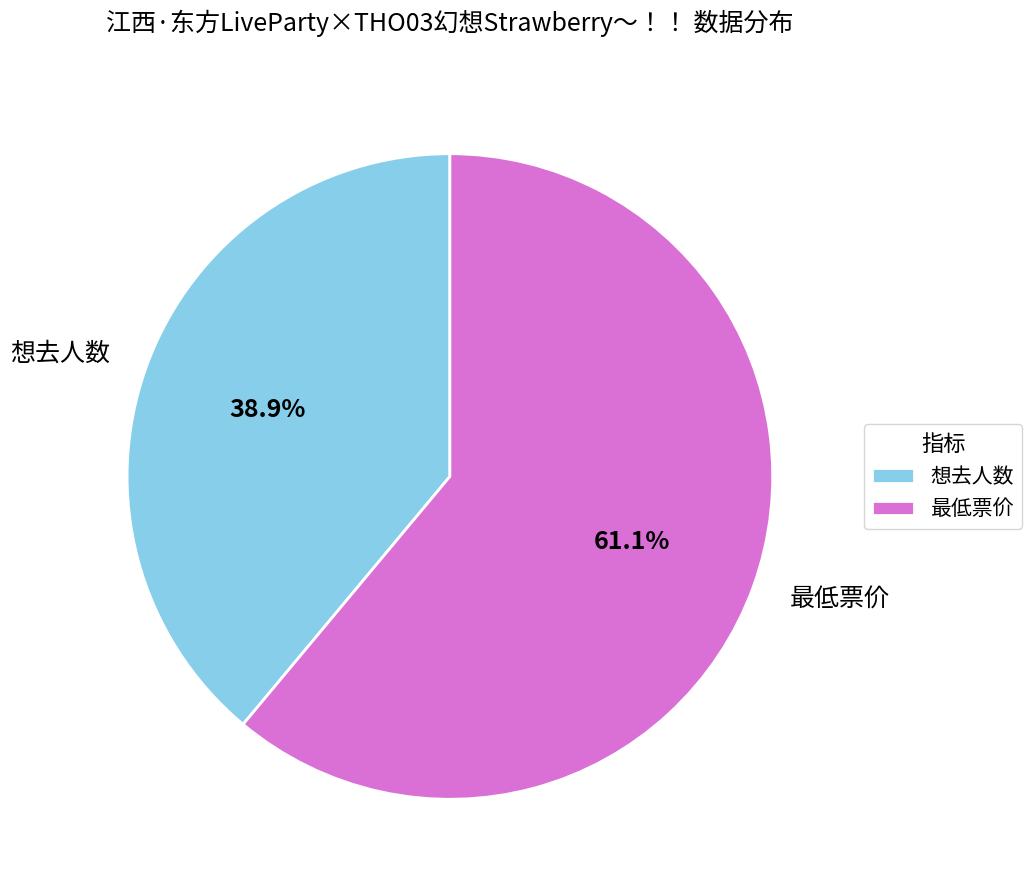

Which category has the smallest portion of the pie?

想去人数